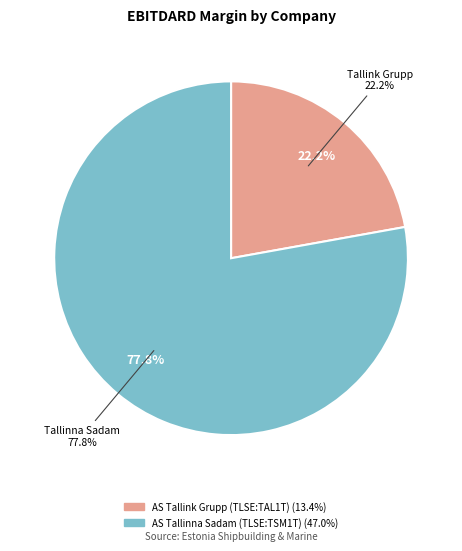

To the nearest percent, what portion does AS Tallinna Sadam (TLSE:TSM1T) represent?

78%